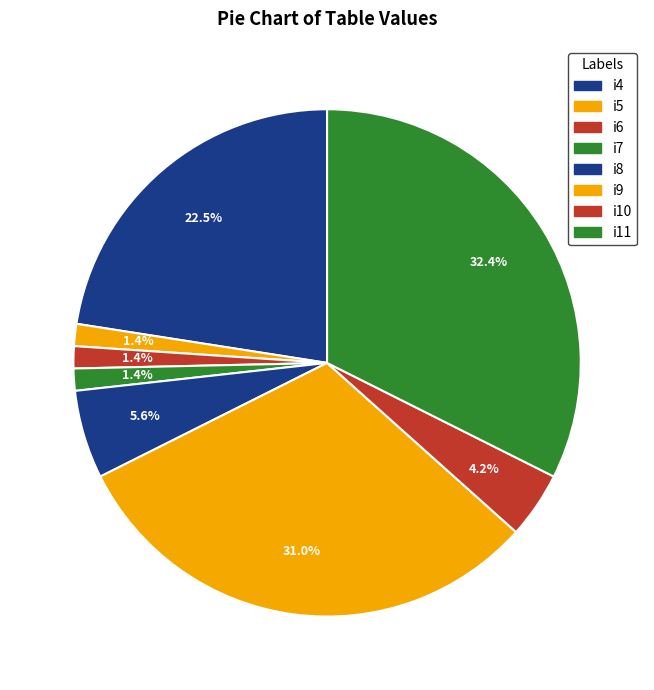

To the nearest percent, what is the difference between the i9 and i11 slice percentages?

1%